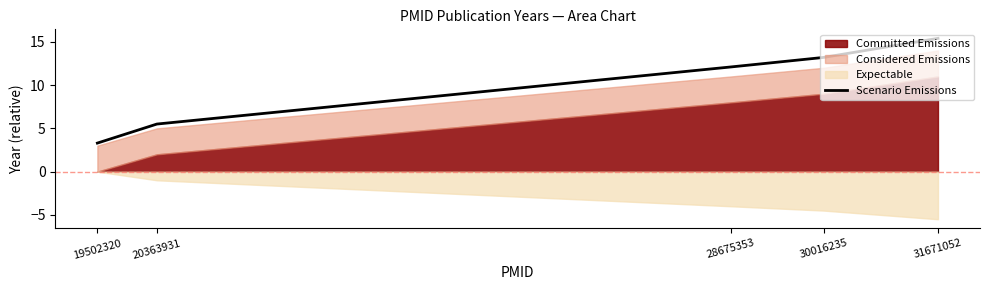

At which label does the data first exceed 12?

28675353